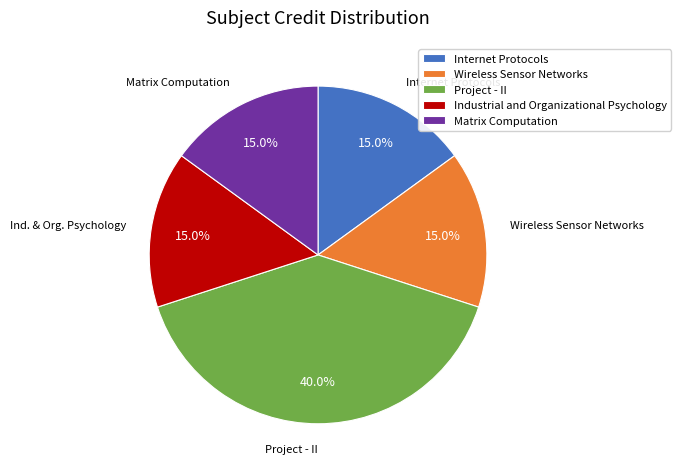

Is there any slice that represents more than half of the pie?

No